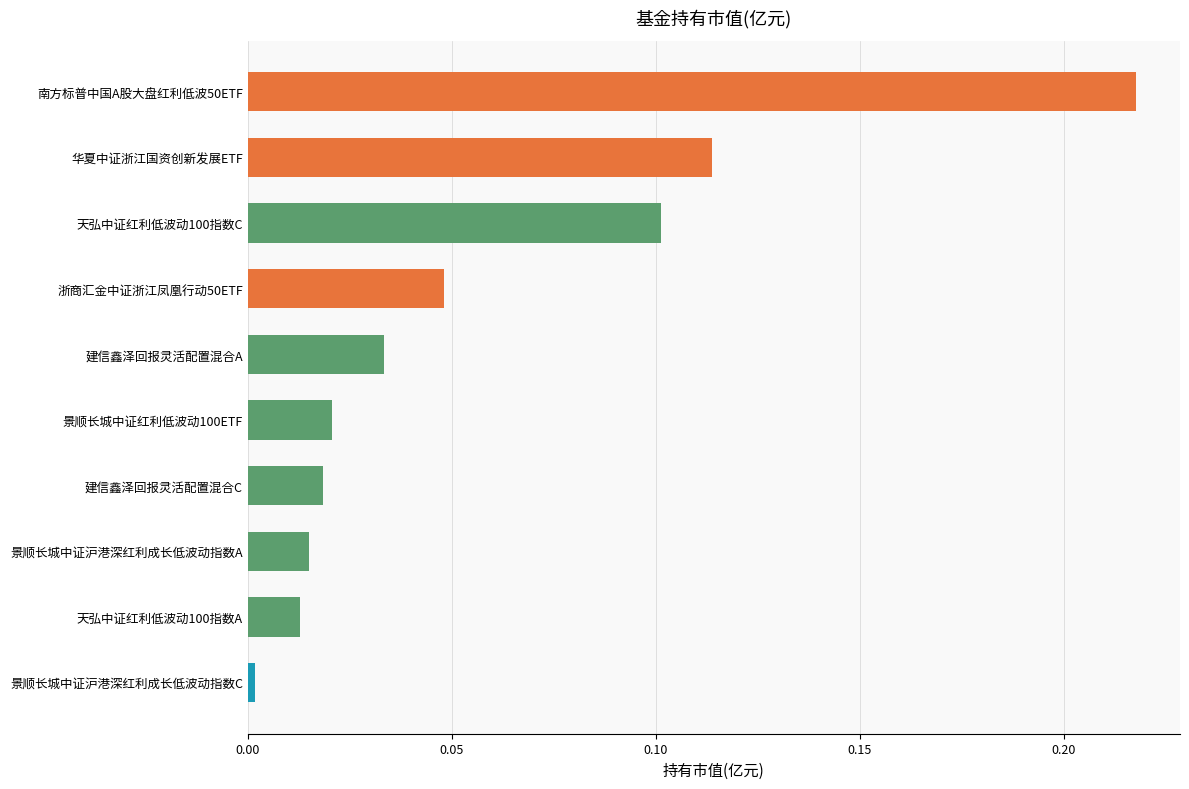

What position from the top is 建信鑫泽回报灵活配置混合C?

7